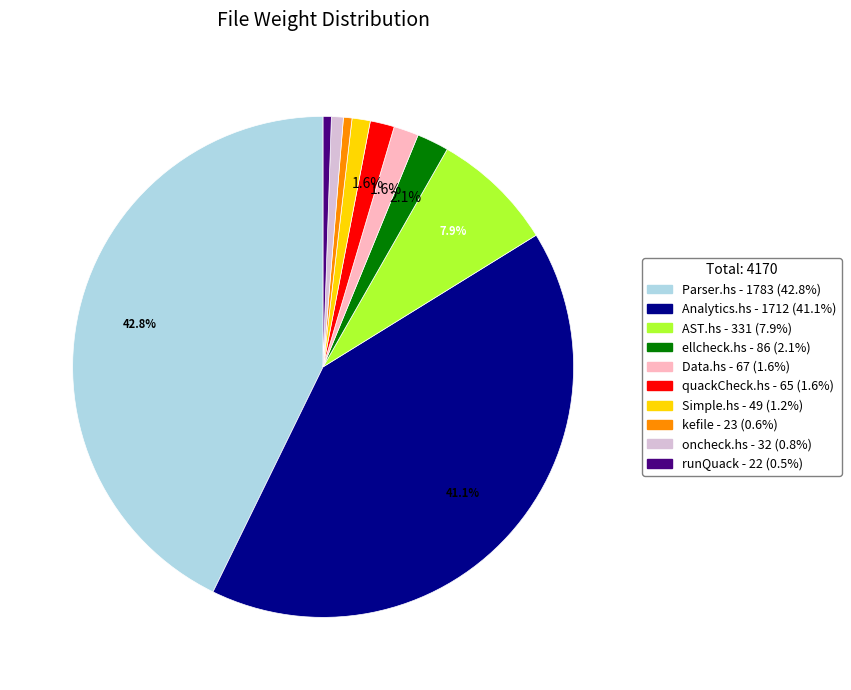

Is there a majority slice in this chart?

No